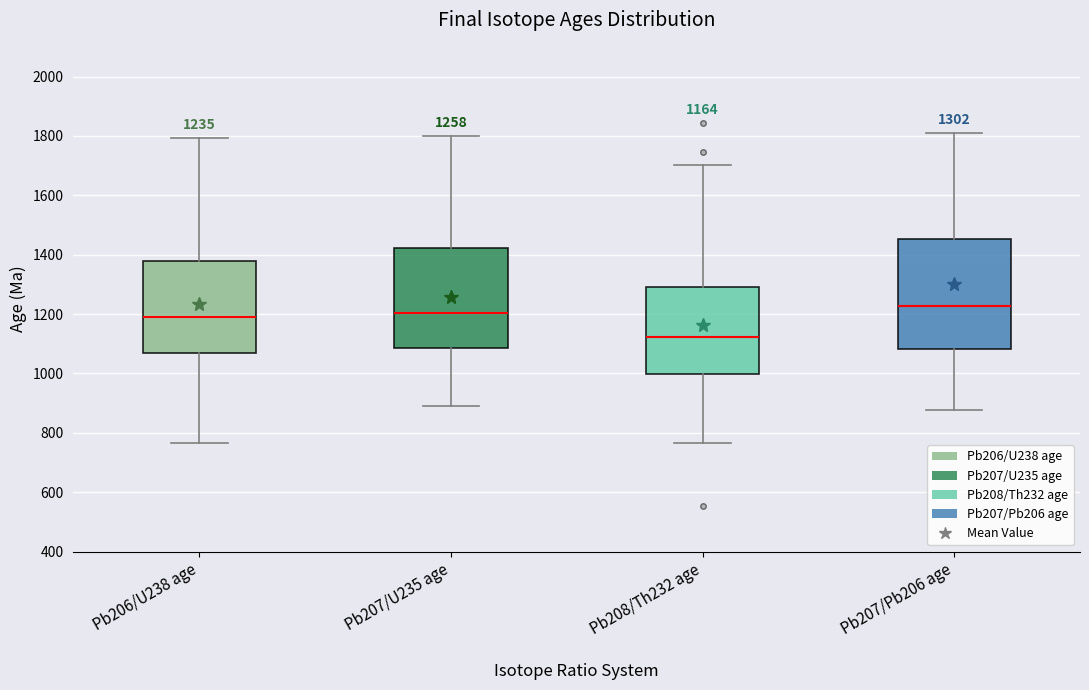

Which box's median line is the highest?

Pb207/Pb206 age